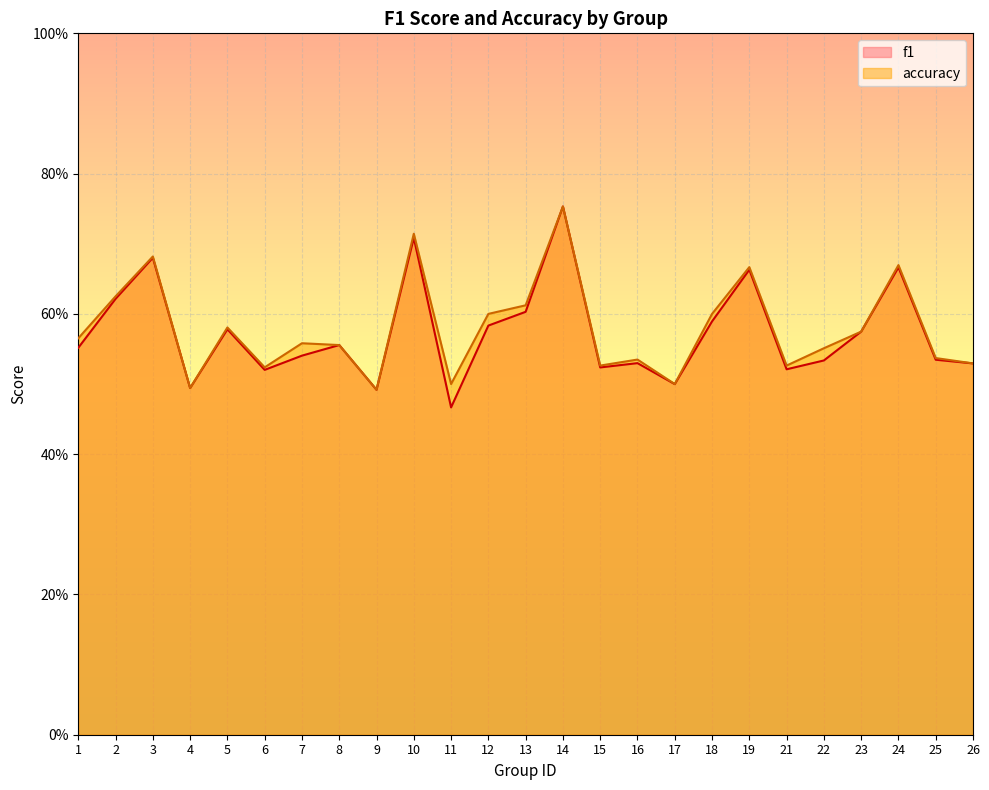

Reading right to left, extract all data points from this chart.

f1: 0.5	0.5	0.7	0.6	0.5	0.5	0.7	0.6	0.5	0.5	0.5	0.8	0.6	0.6	0.5	0.7	0.5	0.6	0.5	0.5	0.6	0.5	0.7	0.6	0.6
accuracy: 0.5	0.5	0.7	0.6	0.6	0.5	0.7	0.6	0.5	0.5	0.5	0.8	0.6	0.6	0.5	0.7	0.5	0.6	0.6	0.5	0.6	0.5	0.7	0.6	0.6